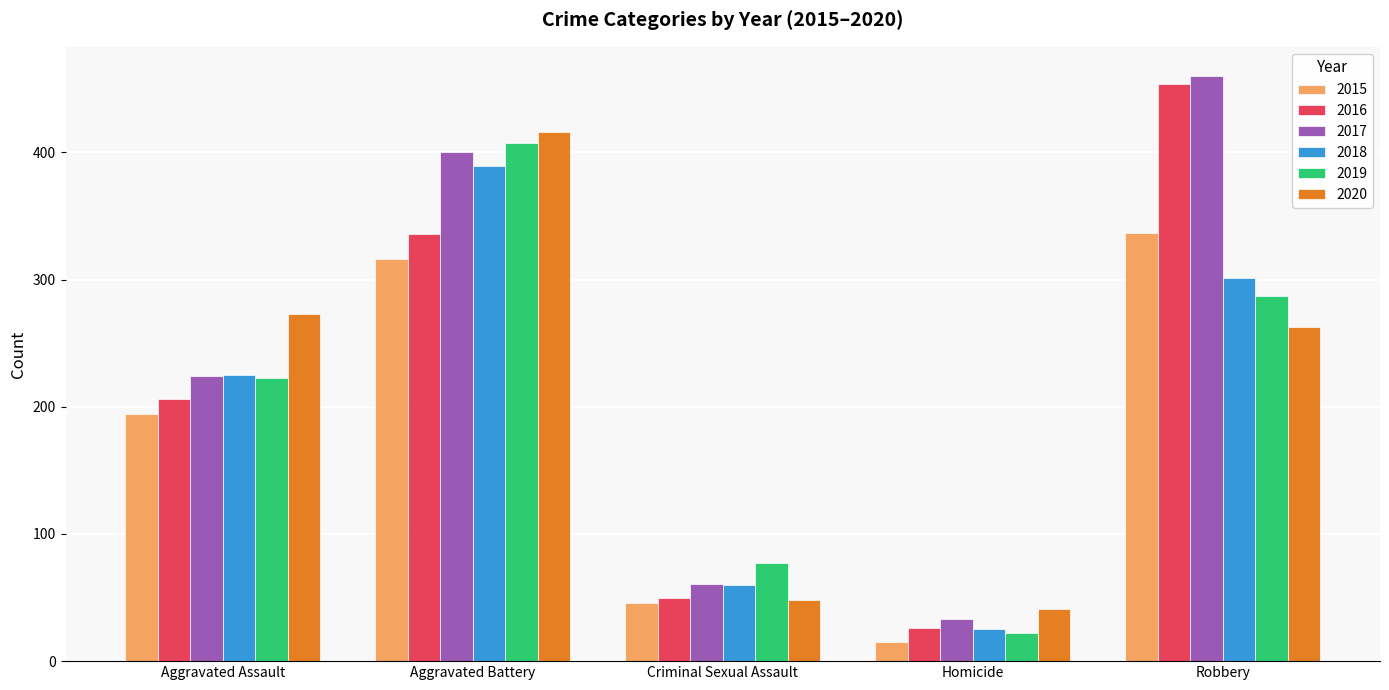

How many groups of bars are there?

5